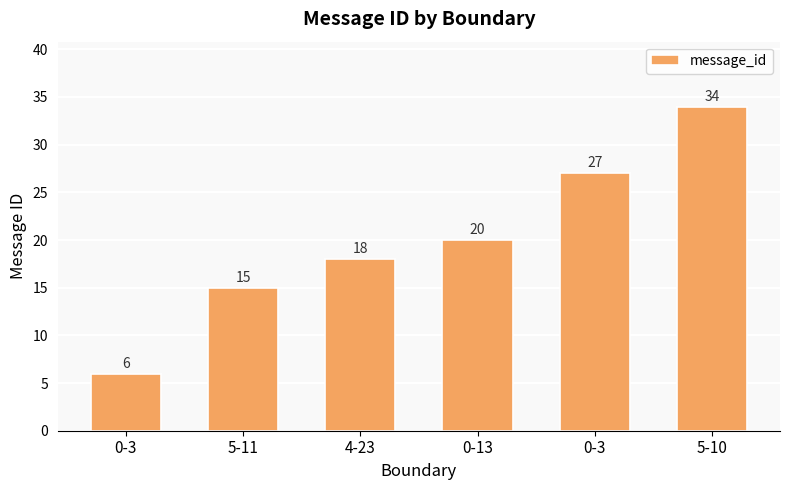

How many distinct data groups are displayed?

1